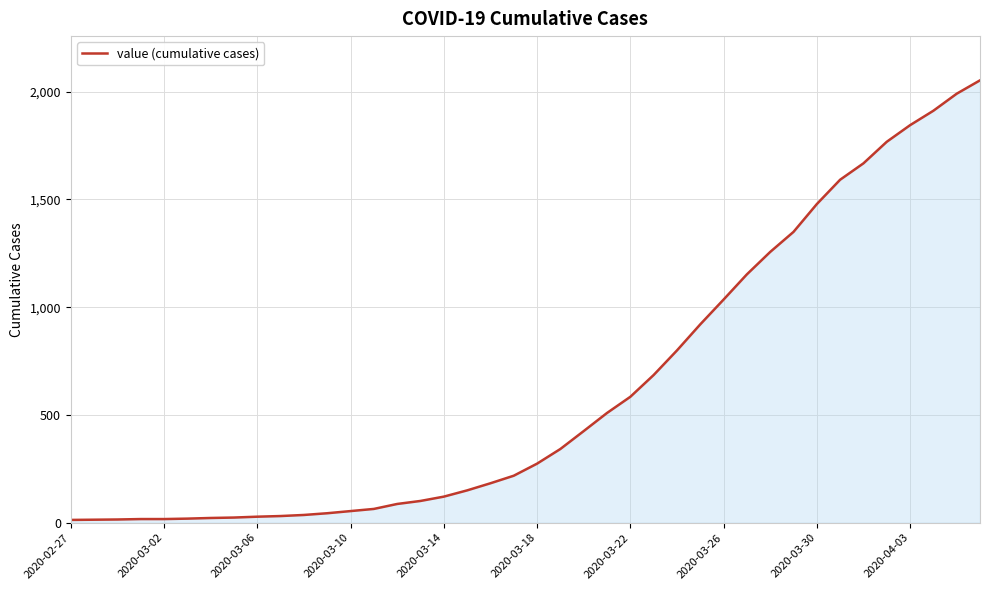

What is the difference between the second highest and minimum values?

1977